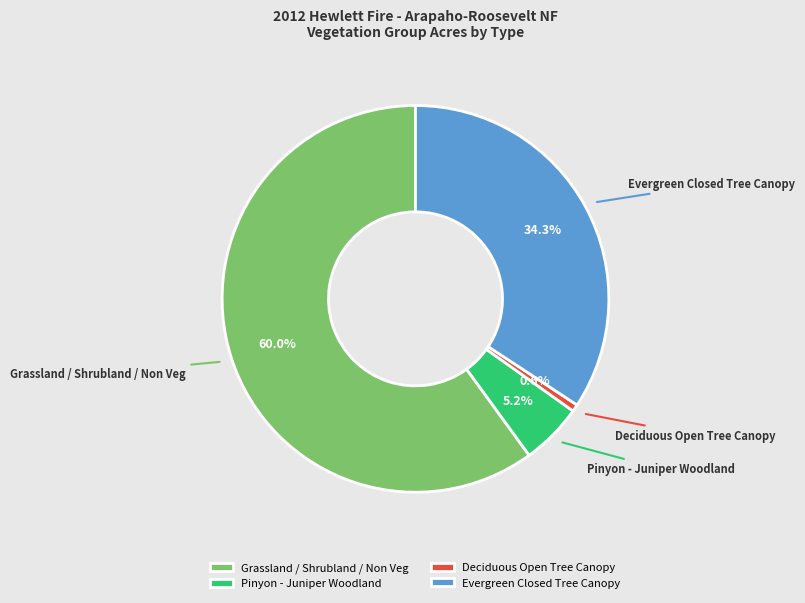

To the nearest percent, what is the difference between the Pinyon - Juniper Woodland and Grassland / Shrubland / Non Veg slice percentages?

55%